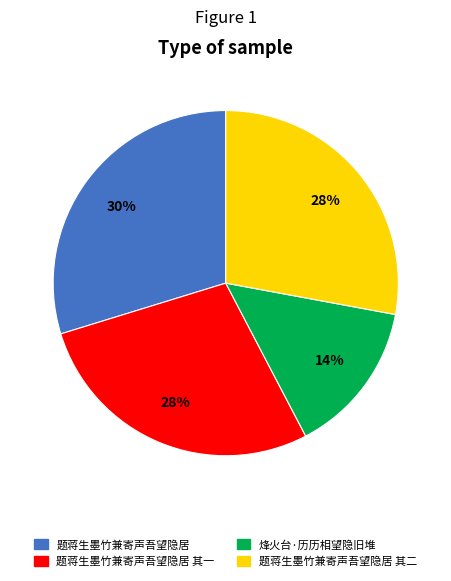

Is there a majority slice in this chart?

No